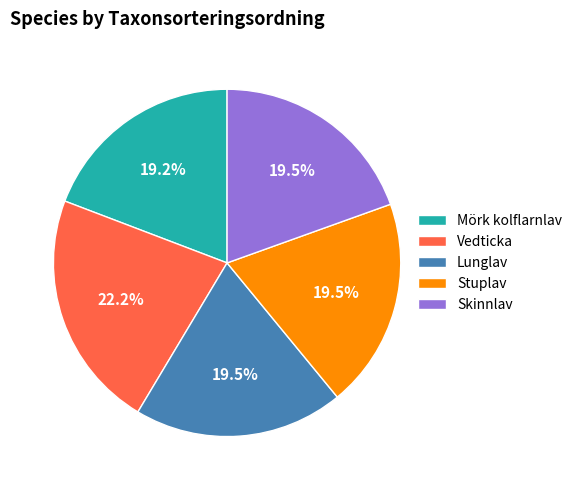

To the nearest percent, what percentage of the pie is Vedticka?

22%